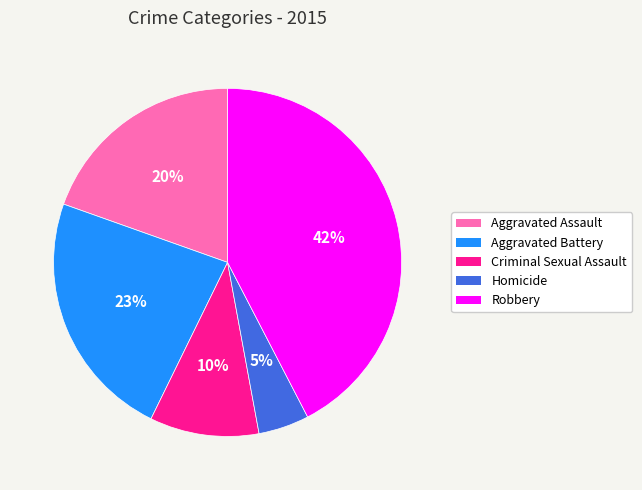

What is the largest slice in the pie chart?

Robbery